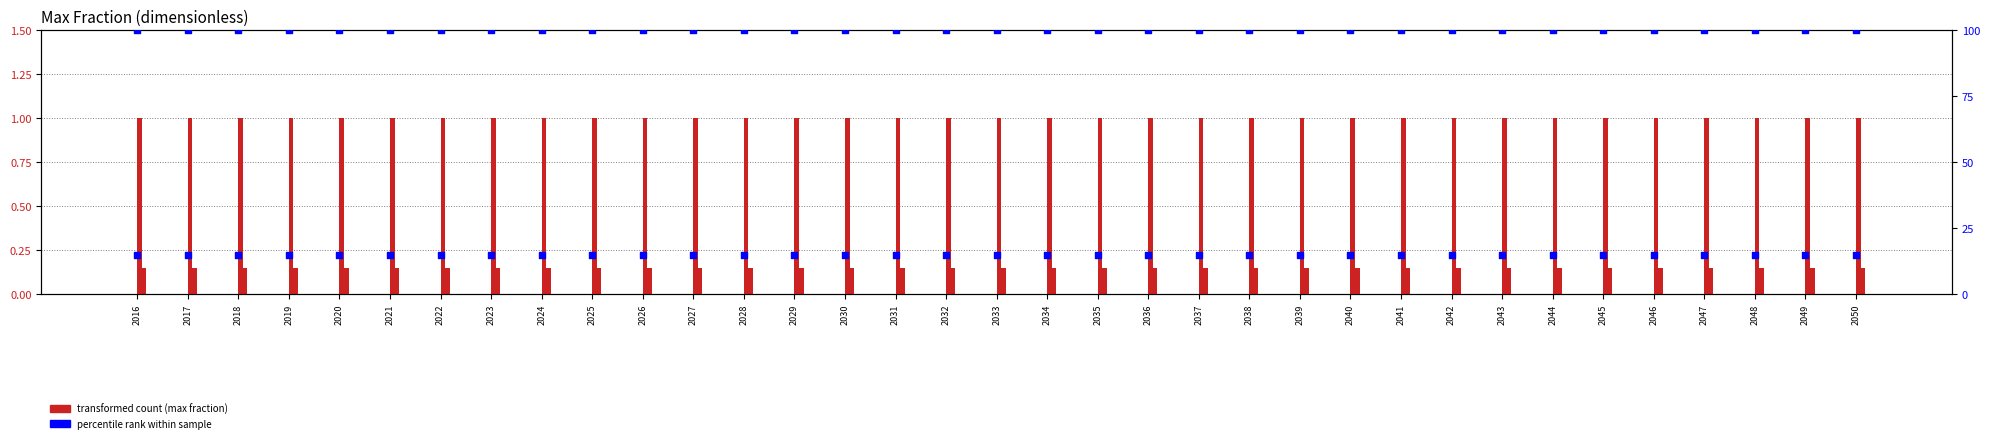

Which series contains the highest Y value?

percentile rank (petroleum gasoline)